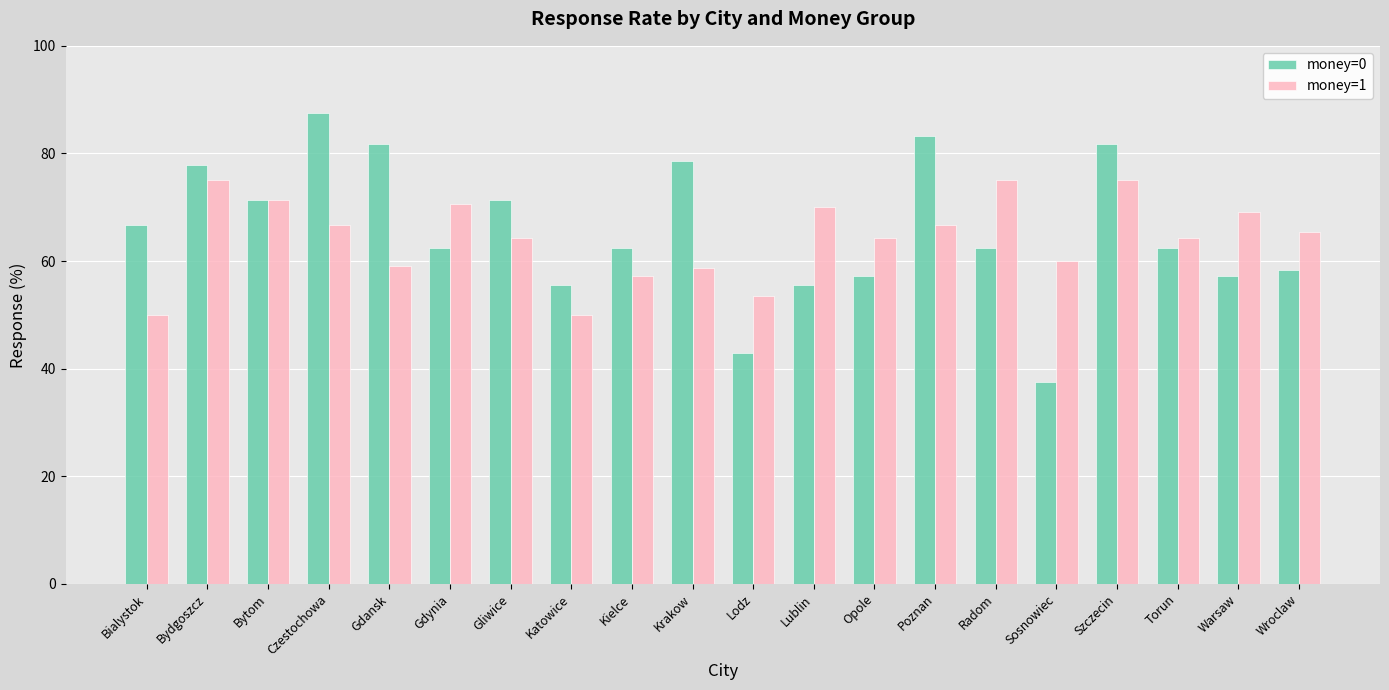

What is the sum of the money=0 values at Lodz and Szczecin?

124.7